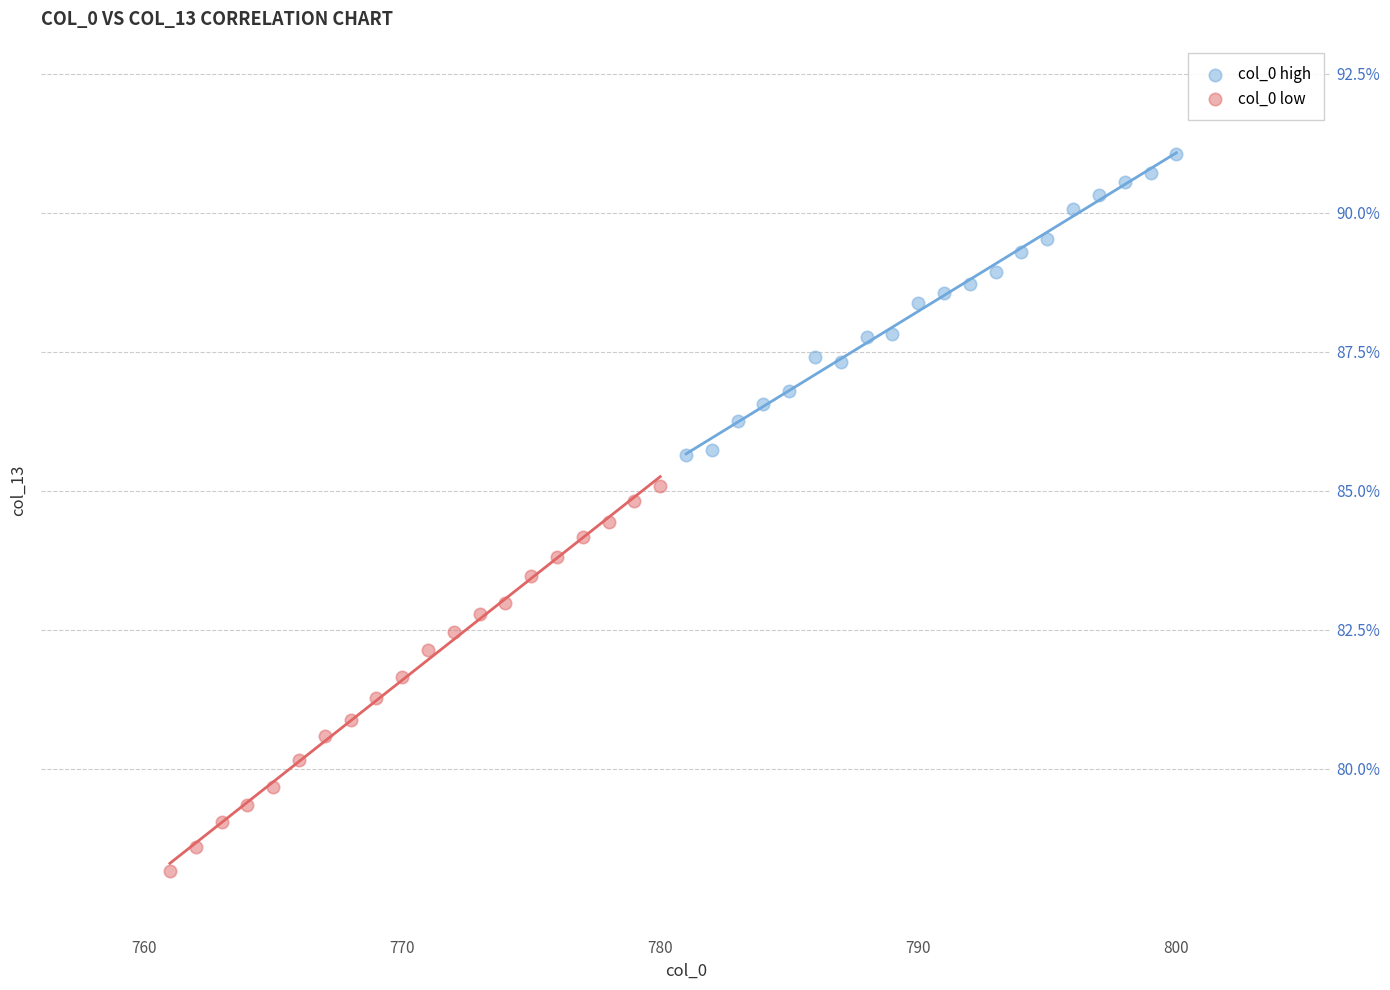

Which series has the largest Y range (max minus min)?

col_0 low